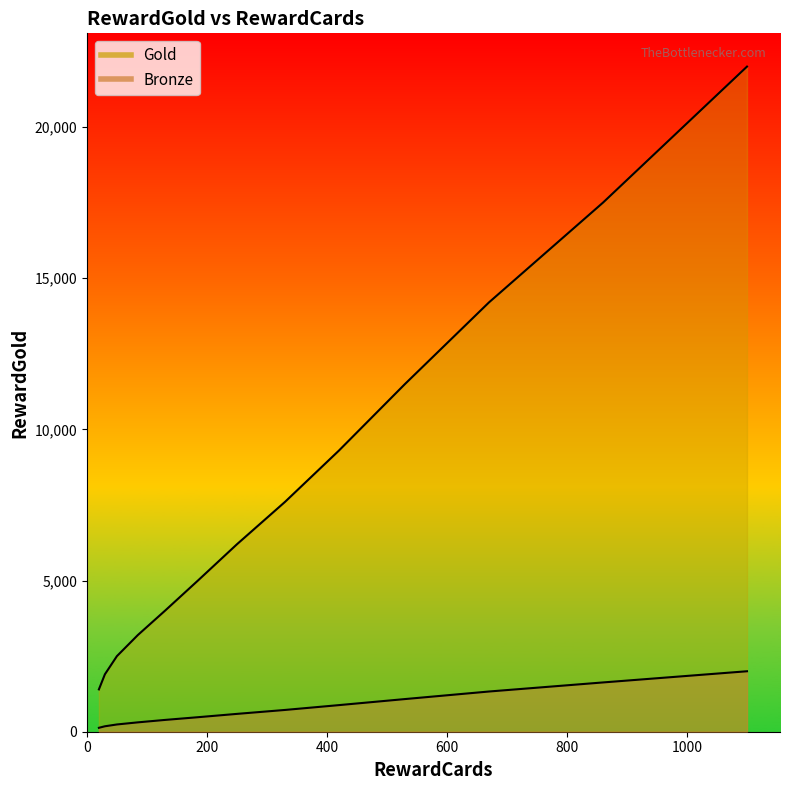

True or false: Bronze and Gold cross at least once.

False